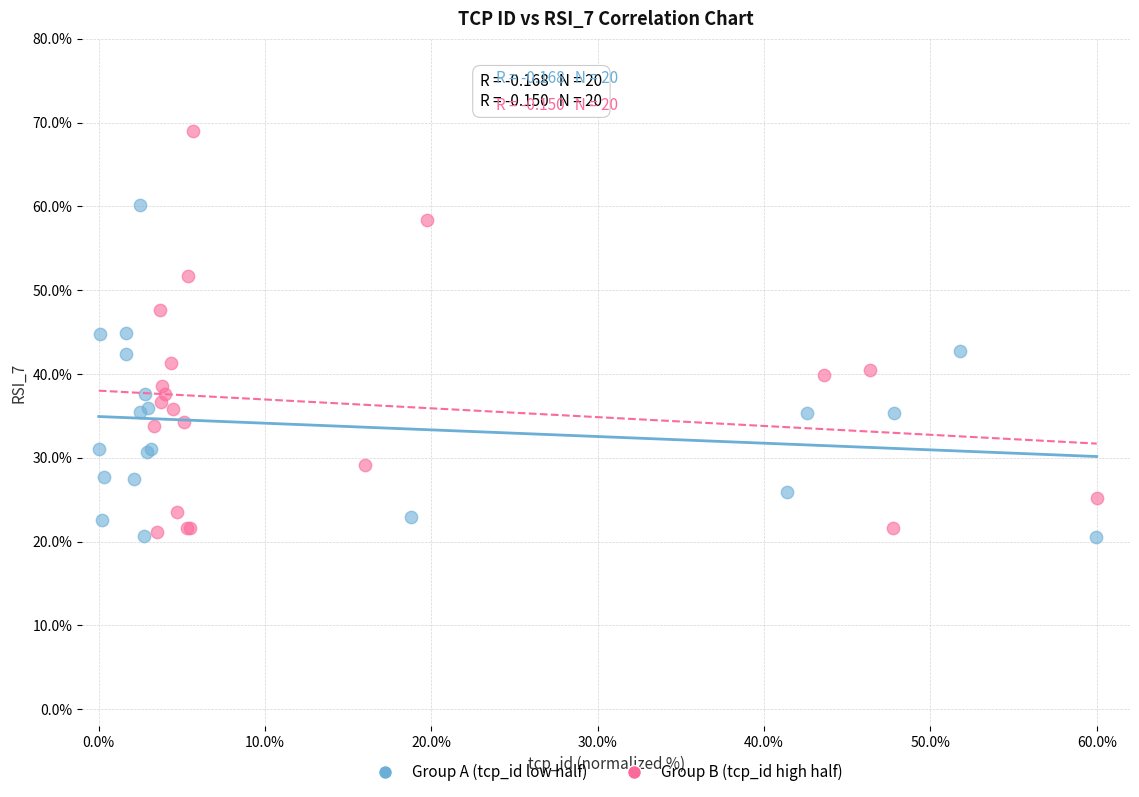

Which series has the widest spread of Y values?

Group B (tcp_id high half)